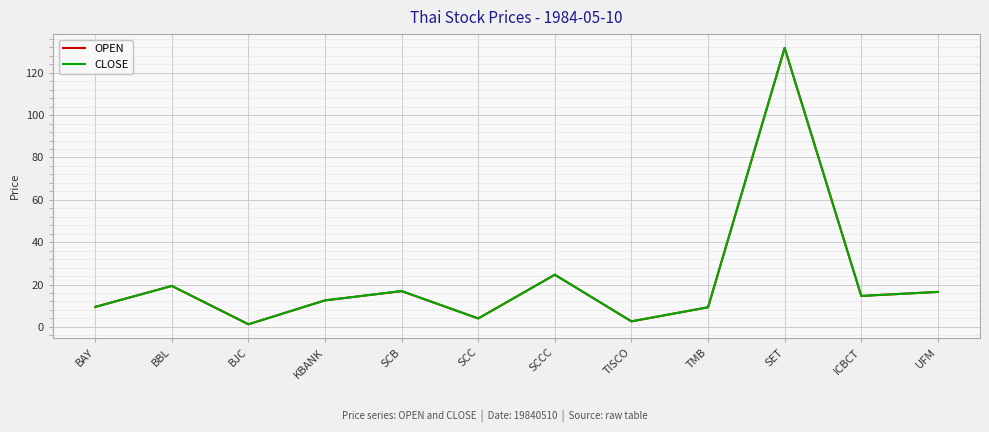

Which category has the highest value in the OPEN series?

SET